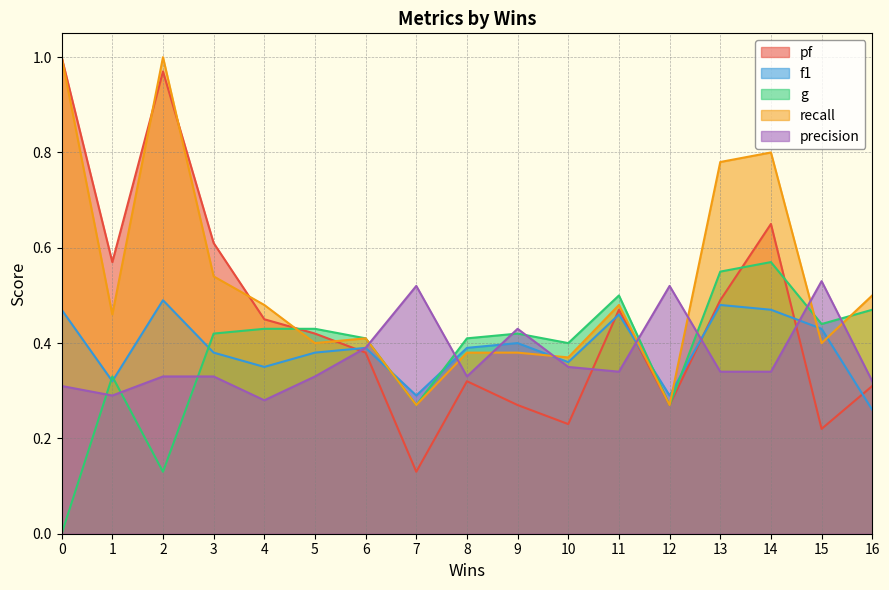

What is the minimum value for precision?

0.3